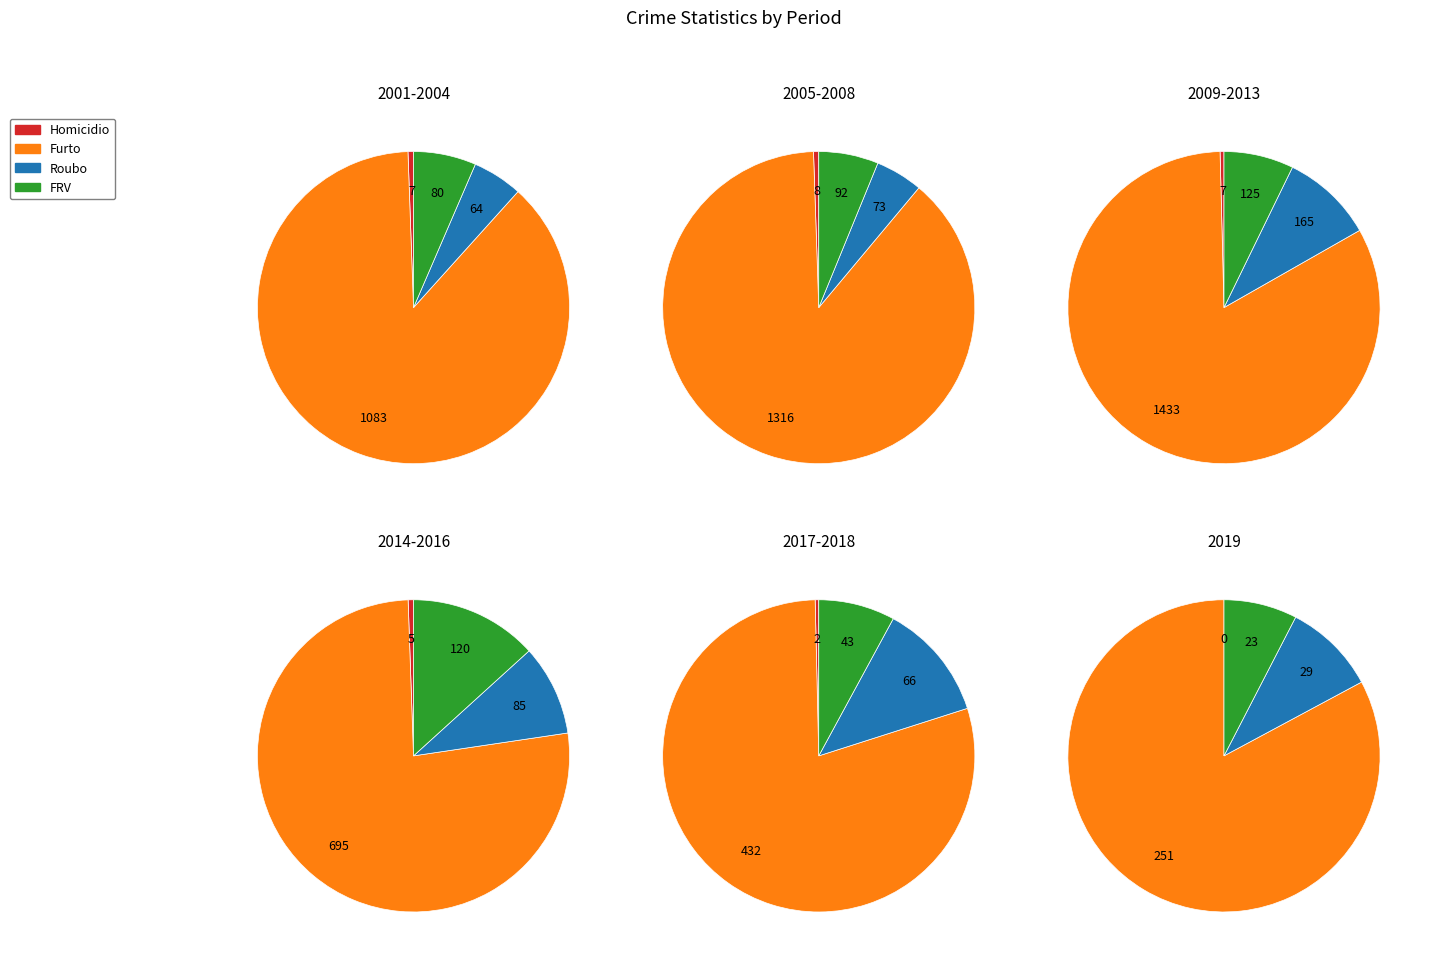

Combined, what portion of the pie is 2016 and 2009?

17.2%